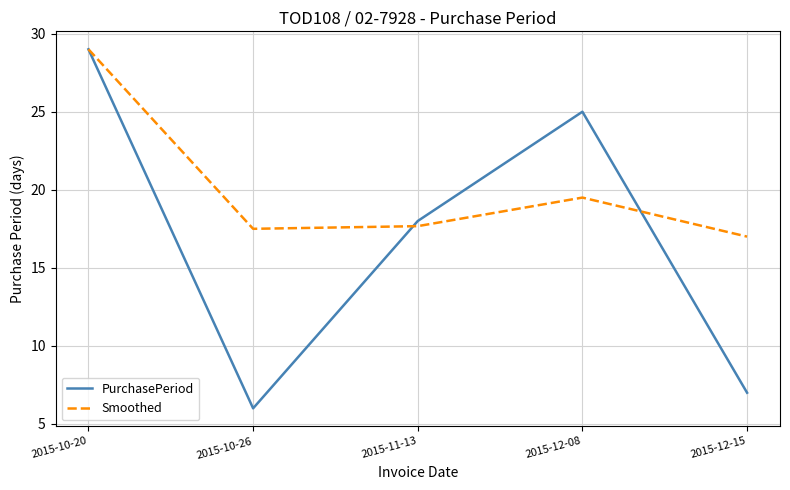

How many categories are shown in the chart?

5